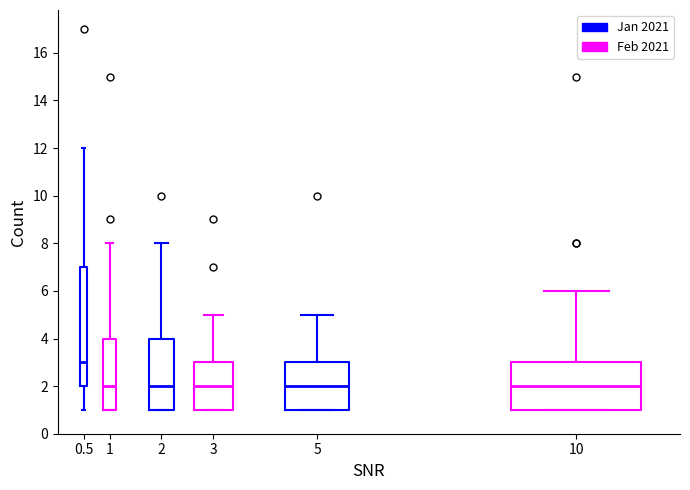

Reading left to right, read every box against the y-axis: the position of its median line, the range the box covers, and the ends of its whiskers. The values are not printed on the chart, so give them approximately, as read against the axis.

0.5: median 3, box 2 to 7, whiskers 1 to 12
1: median 2, box 1 to 4, whiskers 1 to 8
2: median 2, box 1 to 4, whiskers 1 to 8
3: median 2, box 1 to 3, whiskers 1 to 5
5: median 2, box 1 to 3, whiskers 1 to 5
10: median 2, box 1 to 3, whiskers 1 to 6